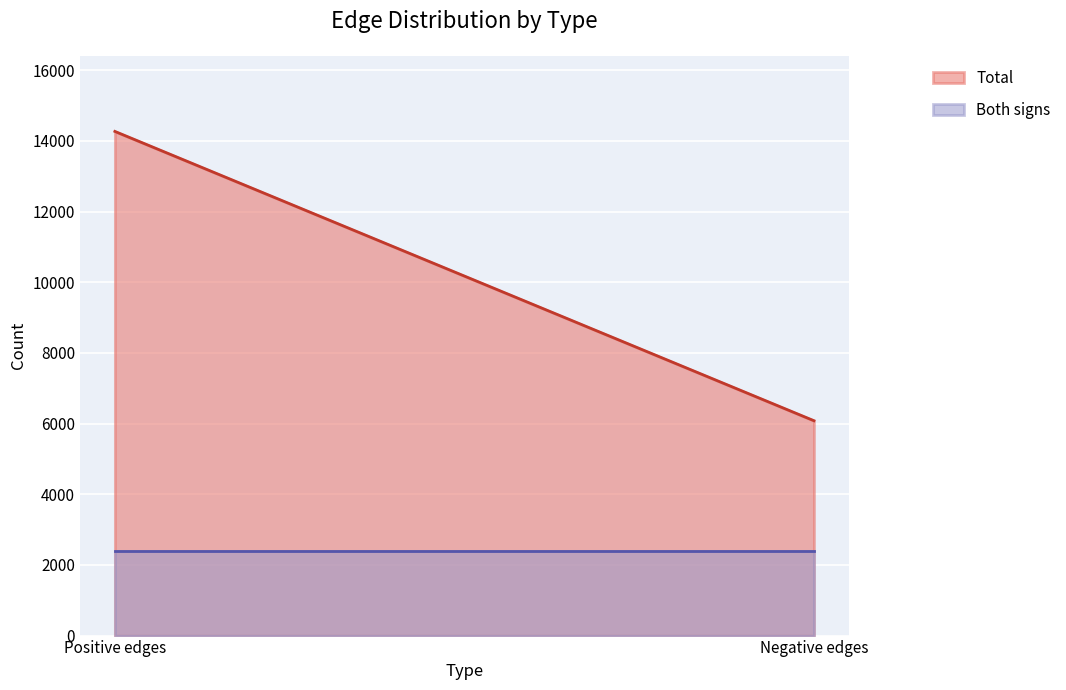

At which label is Both signs closest to 2397?

Positive edges